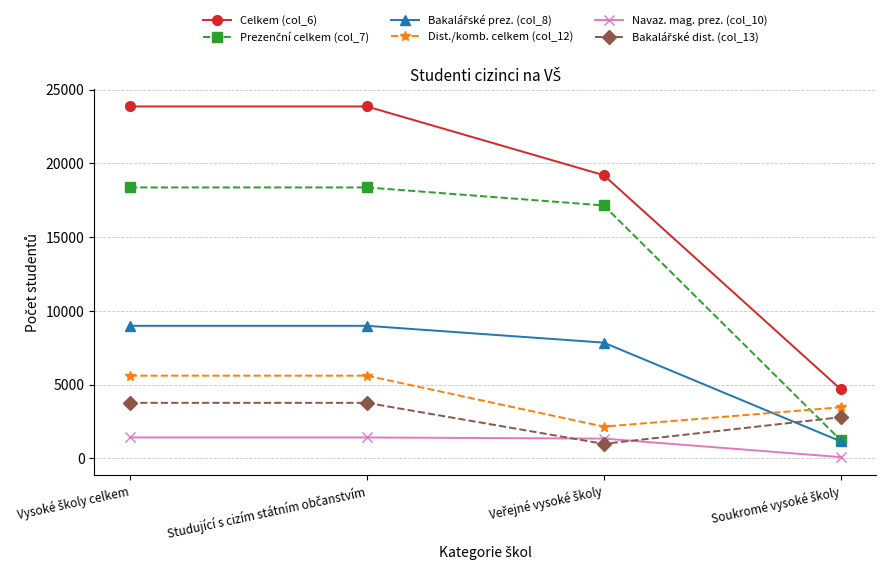

Which series has the largest total across all categories?

Celkem (col_6)